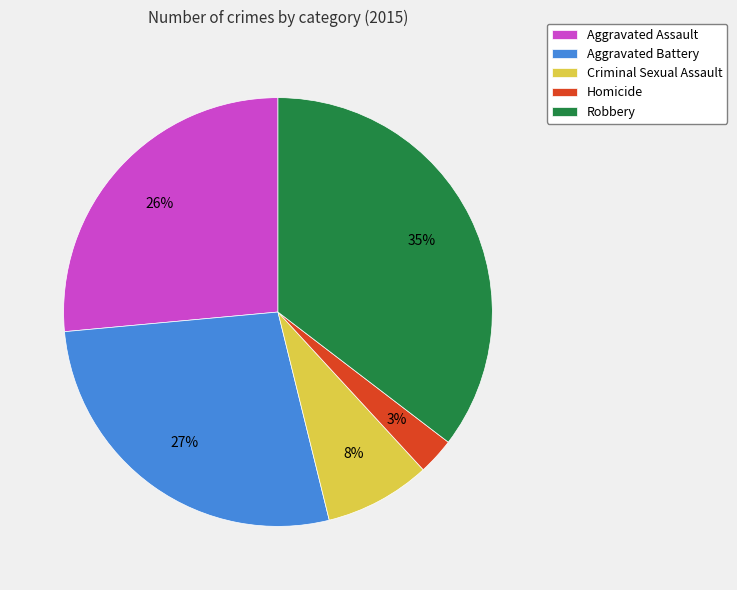

Count the number of slices in the pie.

5